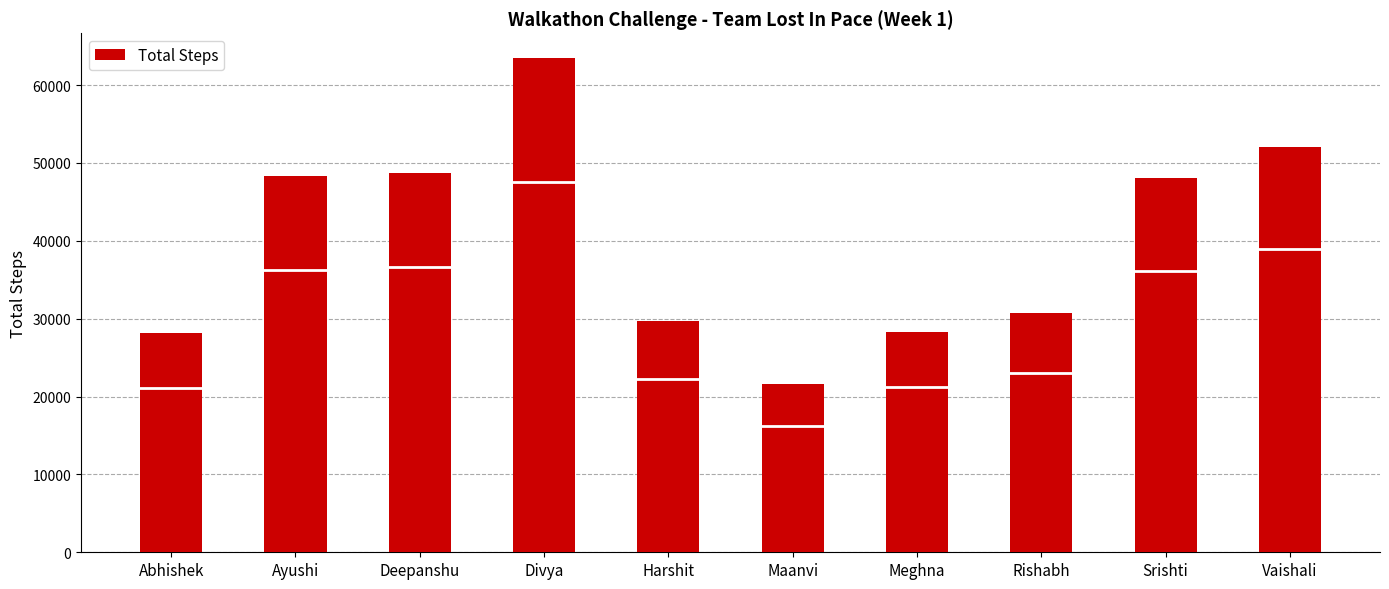

What is the difference between the second highest and minimum values?

30409